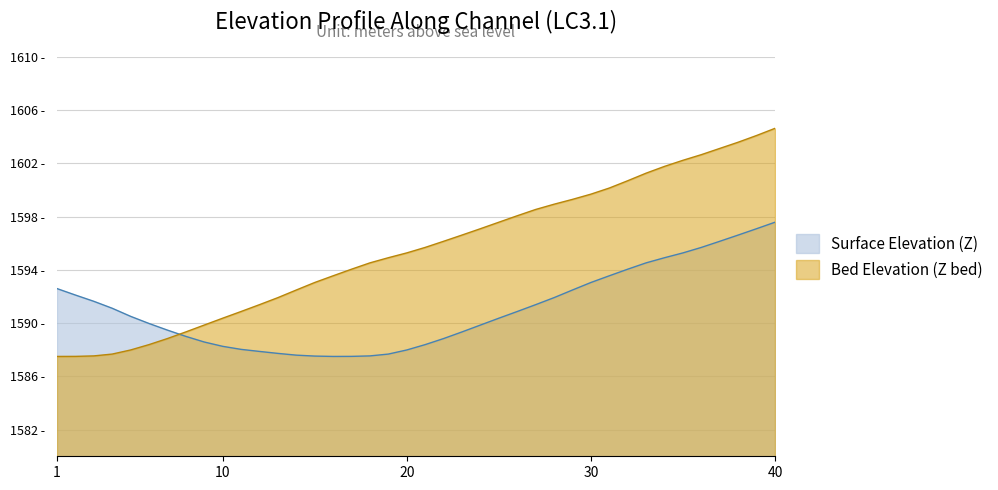

Reading left to right, extract all data points from this chart.

Surface Elevation (Z): 1=1592.6	2=1592.1	3=1591.6	4=1591.1	5=1590.5	6=1590.0	7=1589.5	8=1589.0	9=1588.6	10=1588.3	11=1588.0	12=1587.9	13=1587.7	14=1587.6	15=1587.5	16=1587.5	17=1587.5	18=1587.5	19=1587.7	20=1588.0	21=1588.4	22=1588.8	23=1589.3	24=1589.9	25=1590.4	26=1590.9	27=1591.4	28=1591.9	29=1592.5	30=1593.1	31=1593.6	32=1594.1	33=1594.5	34=1594.9	35=1595.3	36=1595.7	37=1596.1	38=1596.6	39=1597.1	40=1597.6
Bed Elevation (Z bed): 1=1587.5	2=1587.5	3=1587.5	4=1587.7	5=1588.0	6=1588.4	7=1588.8	8=1589.3	9=1589.9	10=1590.4	11=1590.9	12=1591.4	13=1591.9	14=1592.5	15=1593.1	16=1593.6	17=1594.1	18=1594.5	19=1594.9	20=1595.3	21=1595.7	22=1596.1	23=1596.6	24=1597.1	25=1597.6	26=1598.1	27=1598.5	28=1598.9	29=1599.3	30=1599.7	31=1600.1	32=1600.7	33=1601.3	34=1601.8	35=1602.2	36=1602.7	37=1603.1	38=1603.6	39=1604.1	40=1604.6